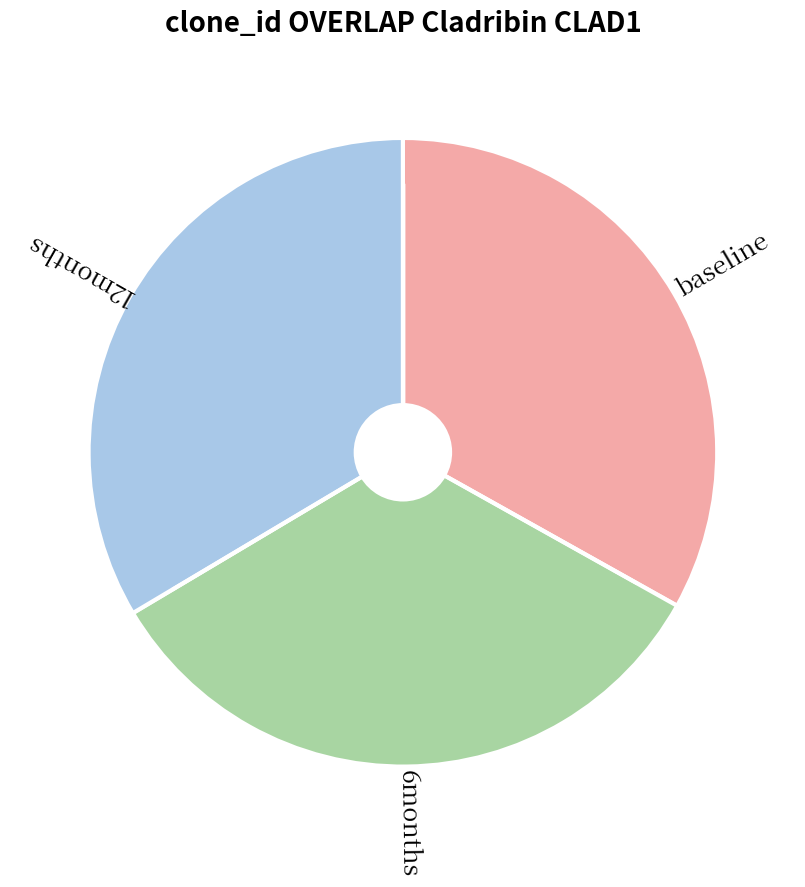

Does baseline account for over 50% of the chart?

No